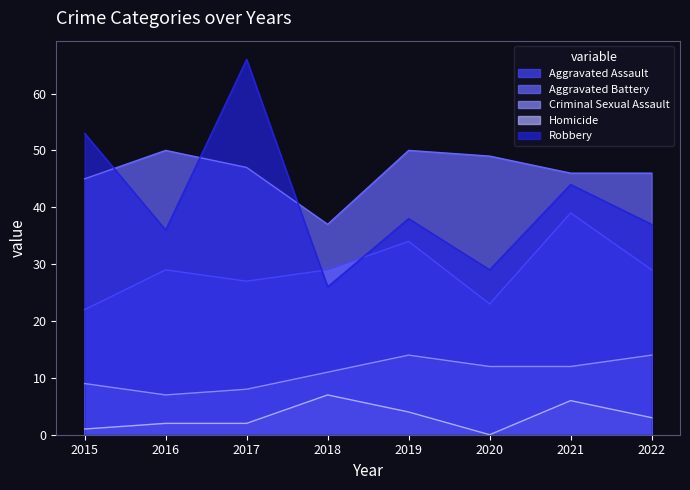

What is the value of the Aggravated Assault point at the 2nd from the left?

29